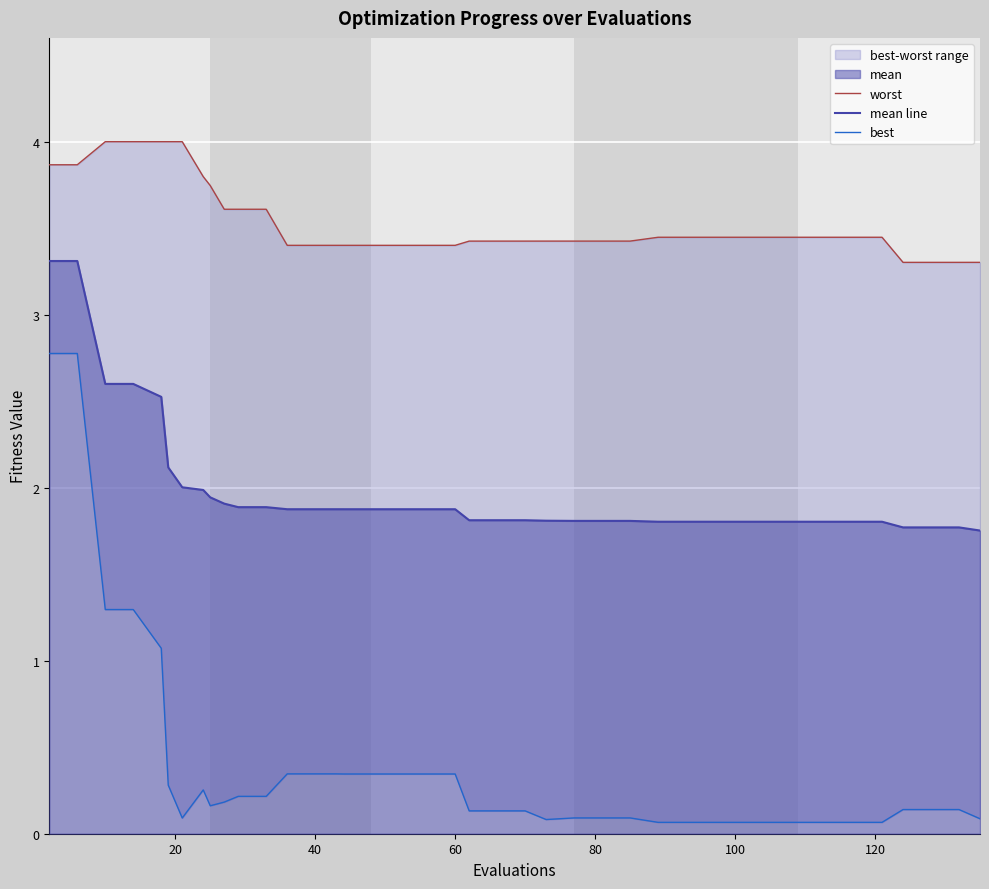

What is the difference between the second highest and second lowest values in the mean line series?

1.5